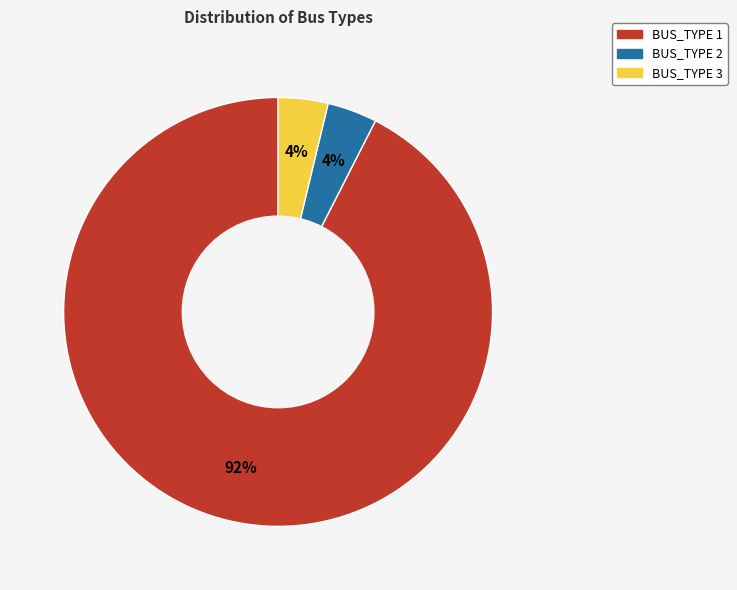

Count the number of slices in the pie.

3